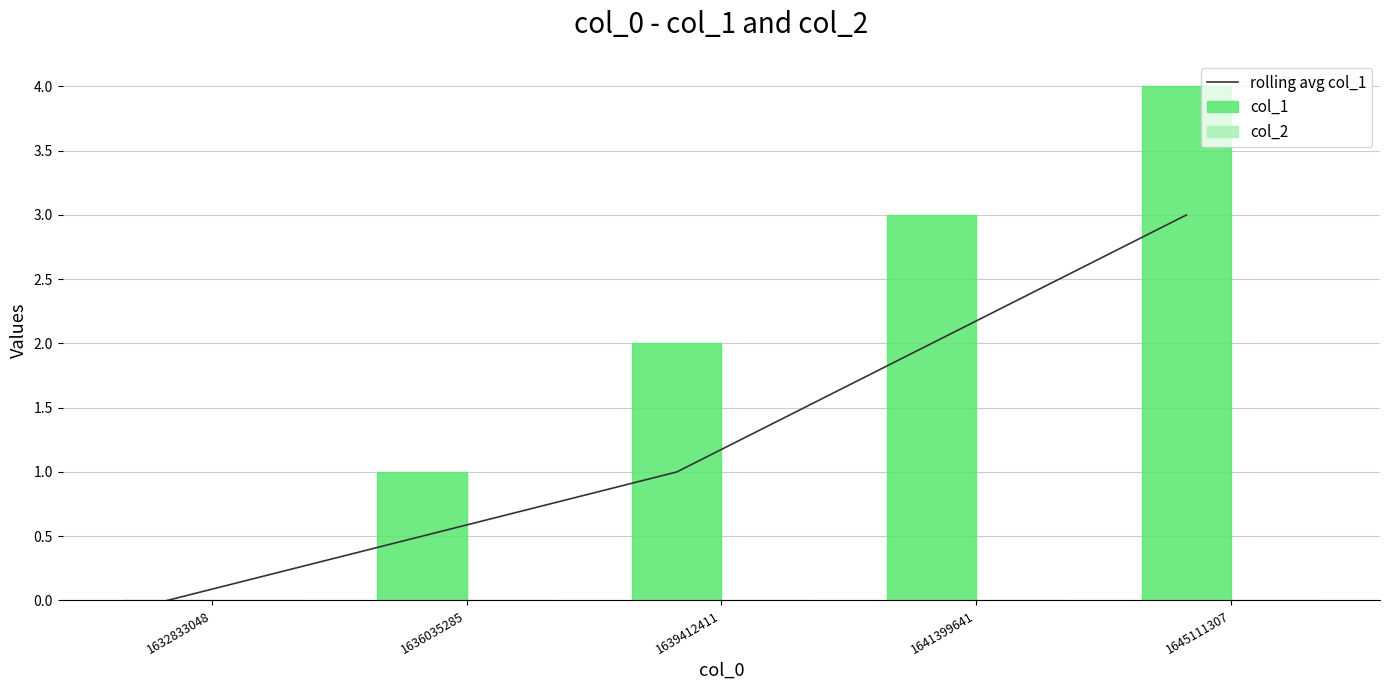

How many distinct data groups are displayed?

3